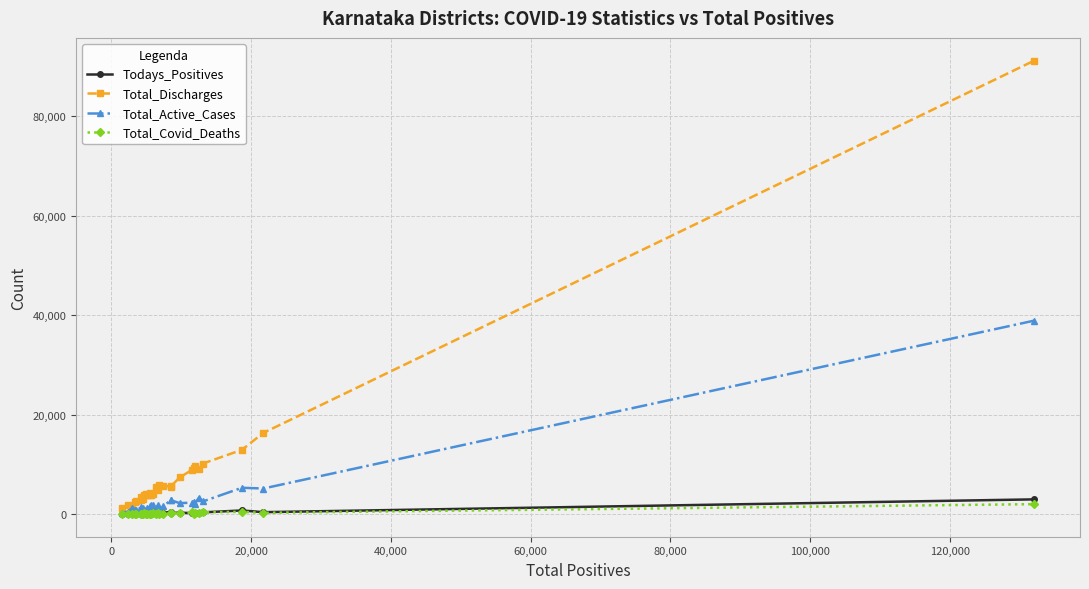

Which series has the largest range (max minus min)?

Total_Discharges